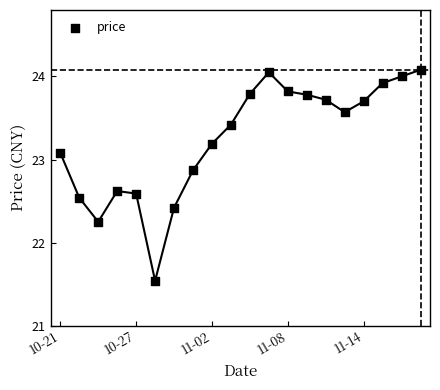

What is the range of Y values (max minus min)?

2.5